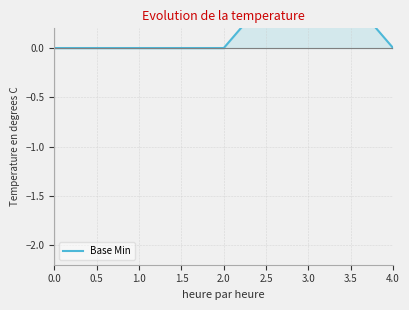

Count the values in the range 0 to 1.

5